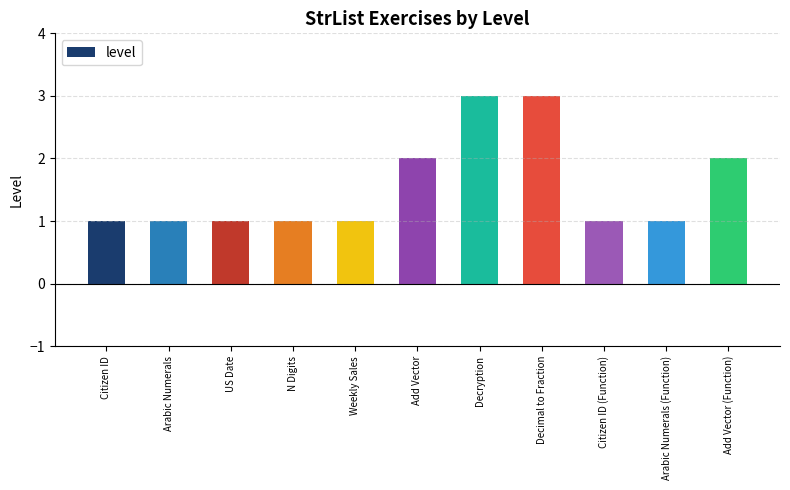

The value at Decryption is 3. True or false?

True